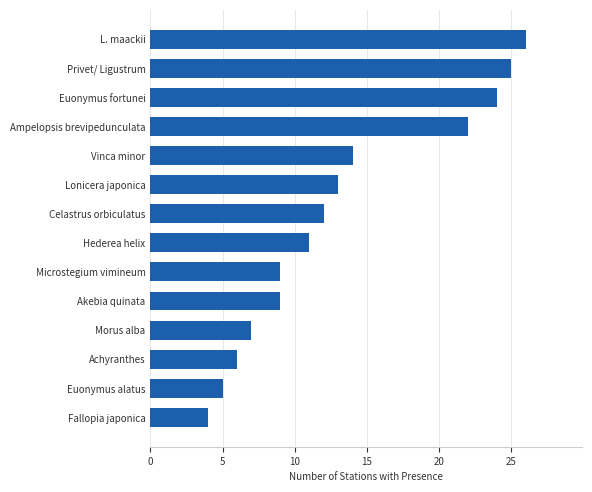

Does the chart contain any negative values?

No